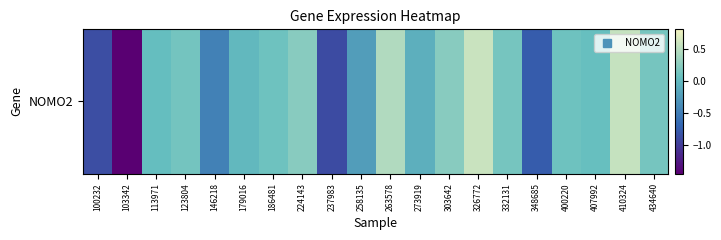

Where is the data nearest to the value 0?

179016